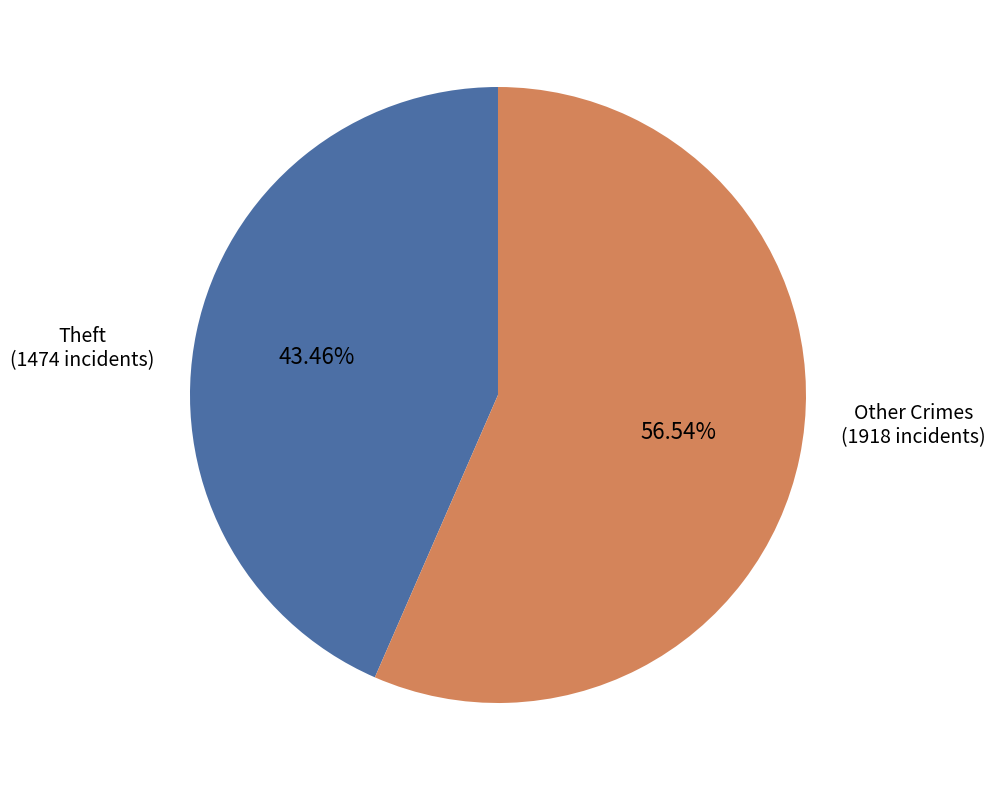

Count the number of slices in the pie.

2